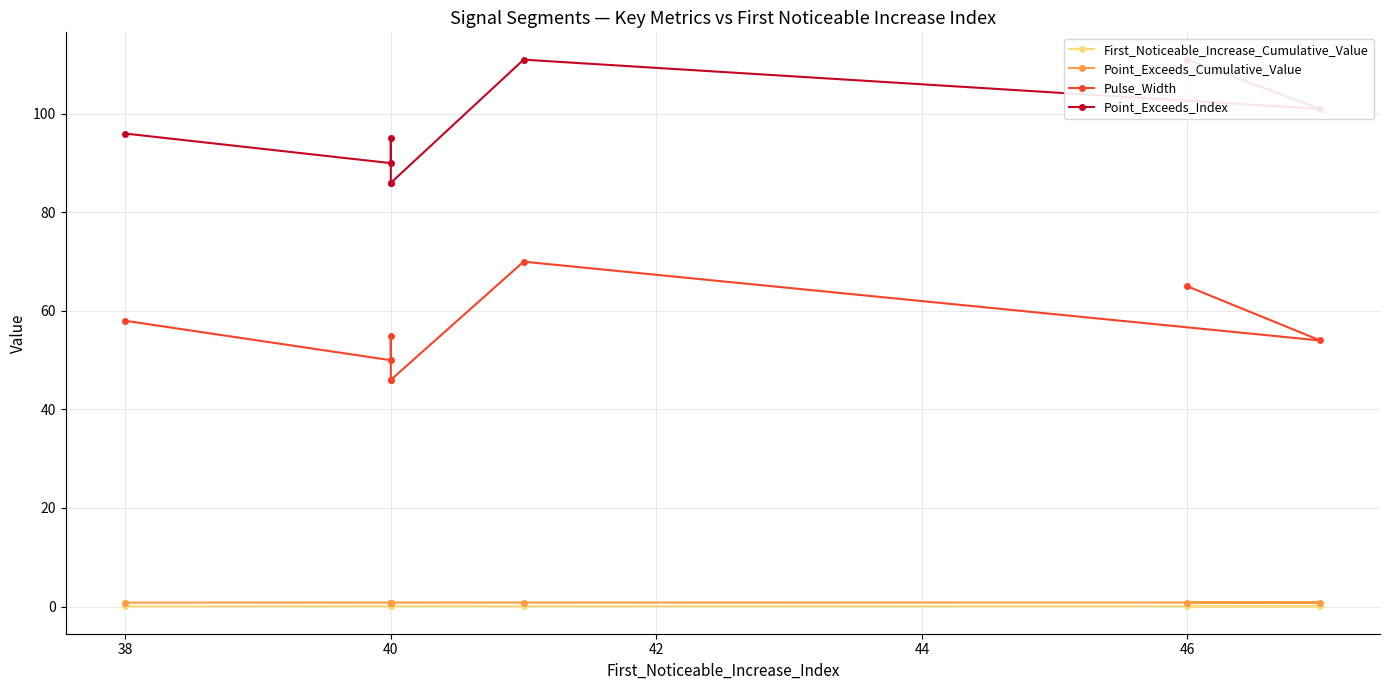

In First_Noticeable_Increase_Cumulative_Value, how many points are lower than both neighbors (excluding endpoints)?

1